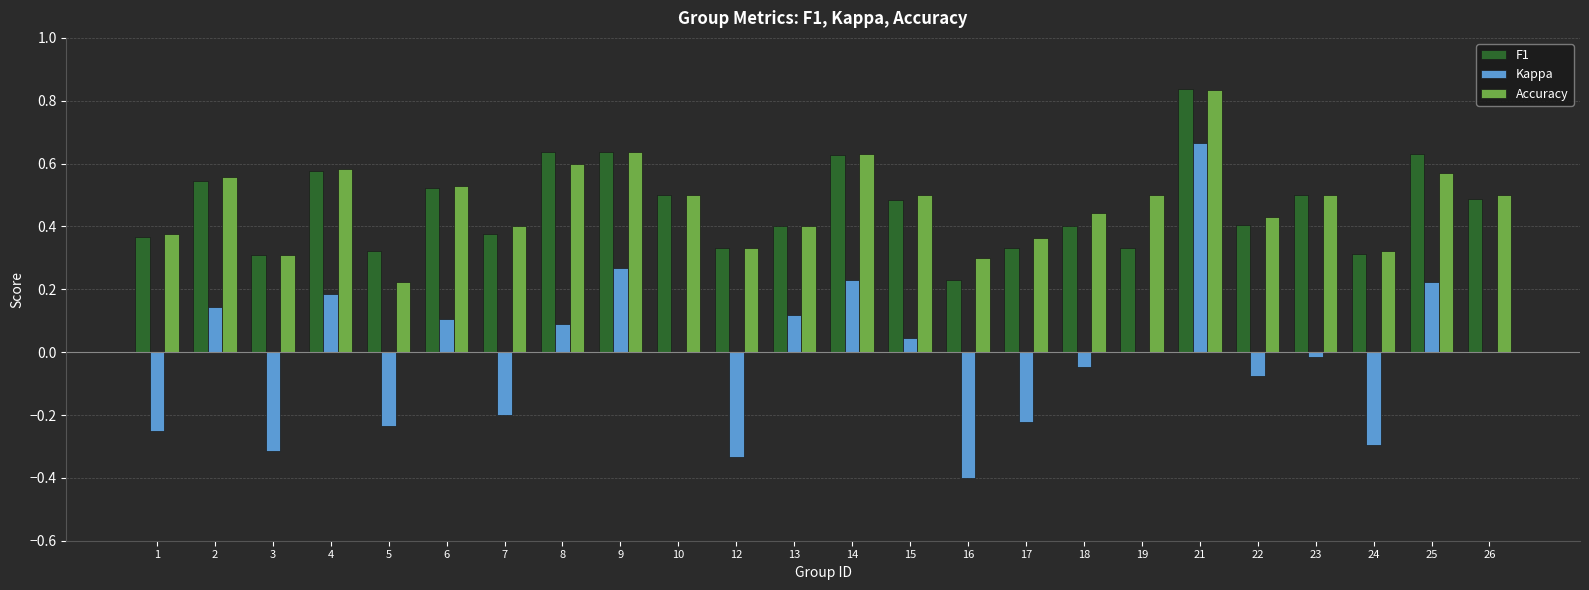

What is the sum of the Accuracy values at 6 and 22?

1.0